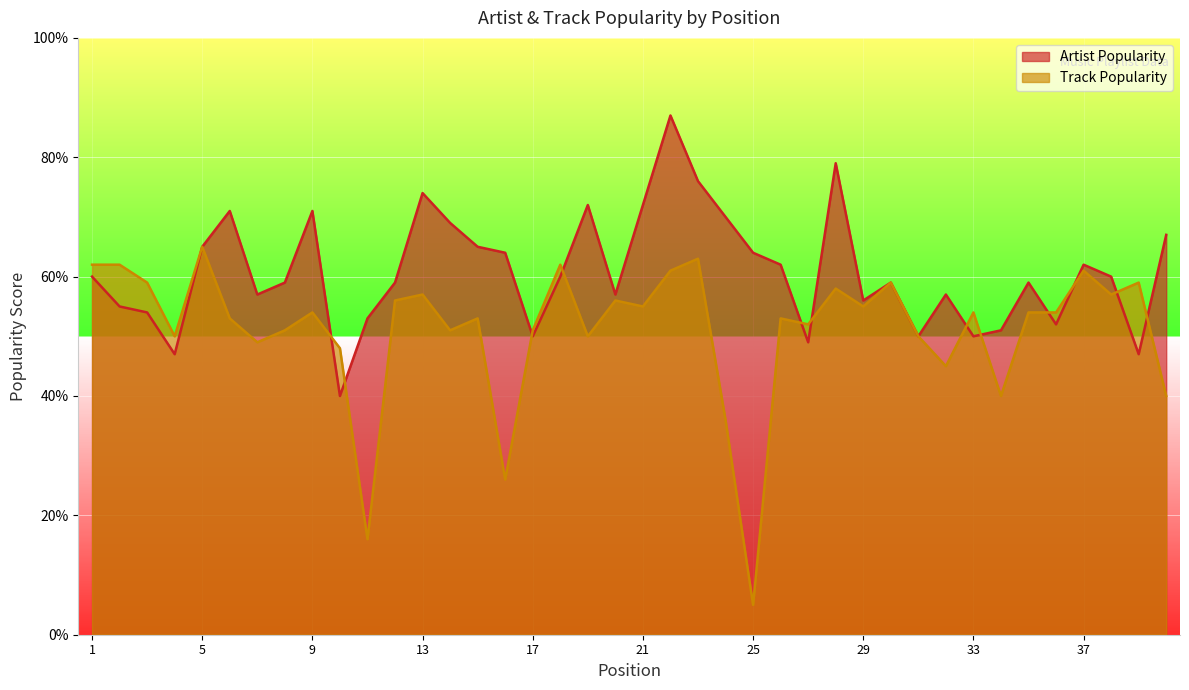

What is the sum of the Artist Popularity values at 4 and 21?

119